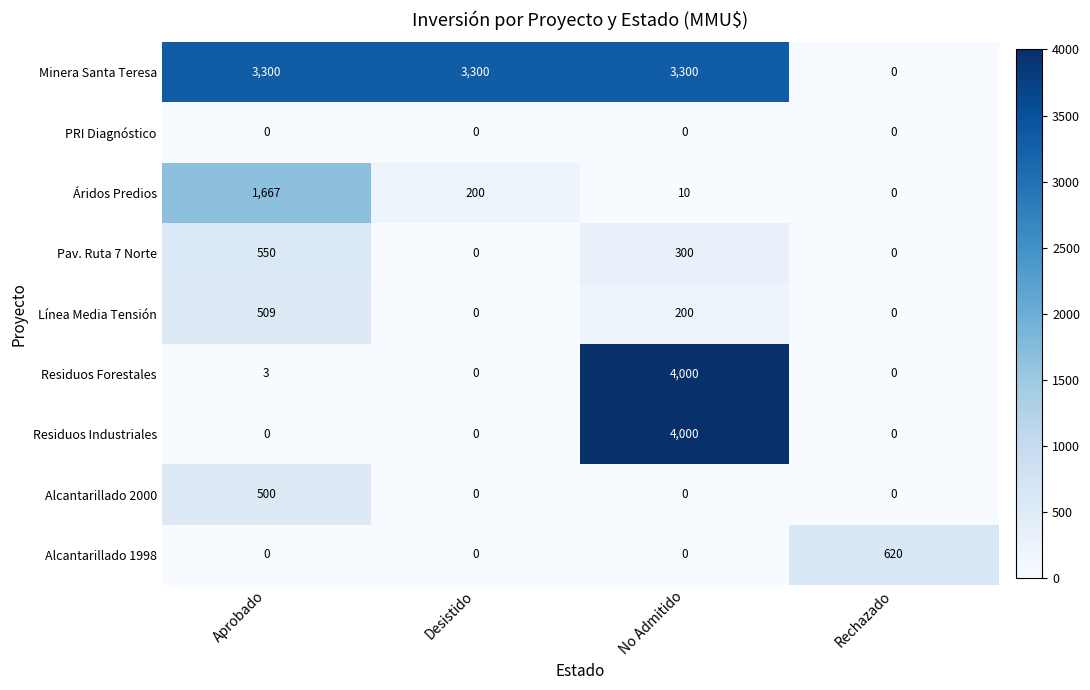

What is the spread (max minus min) of values at Rechazado?

620